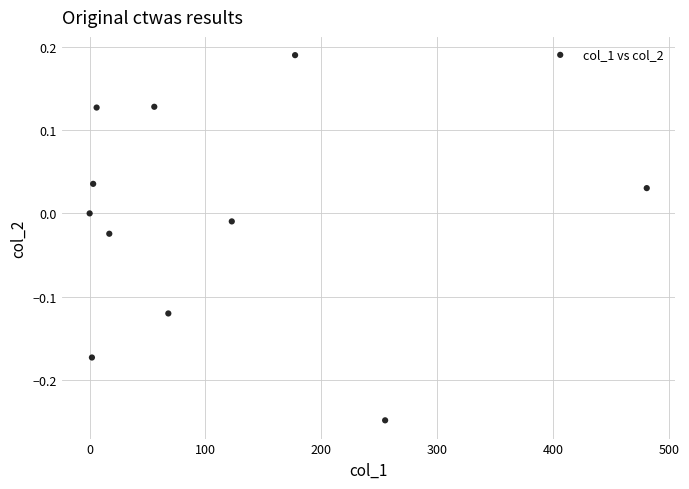

What is the range of X values (max minus min)?

480.9